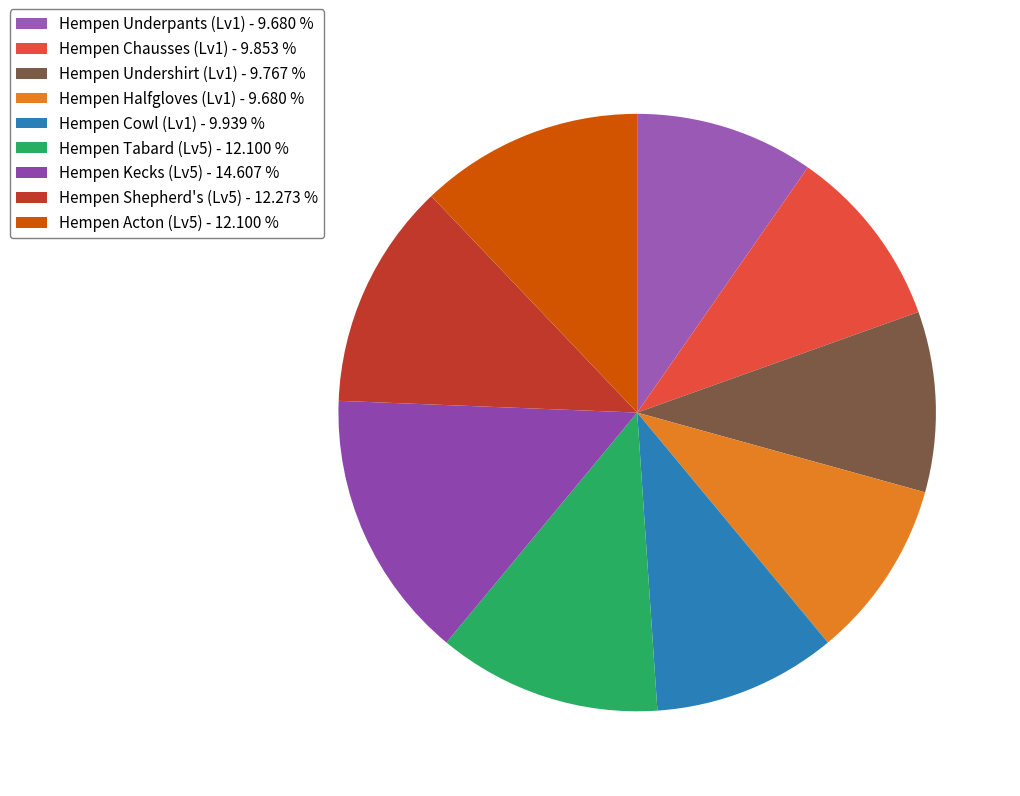

Is there any slice that represents more than half of the pie?

No